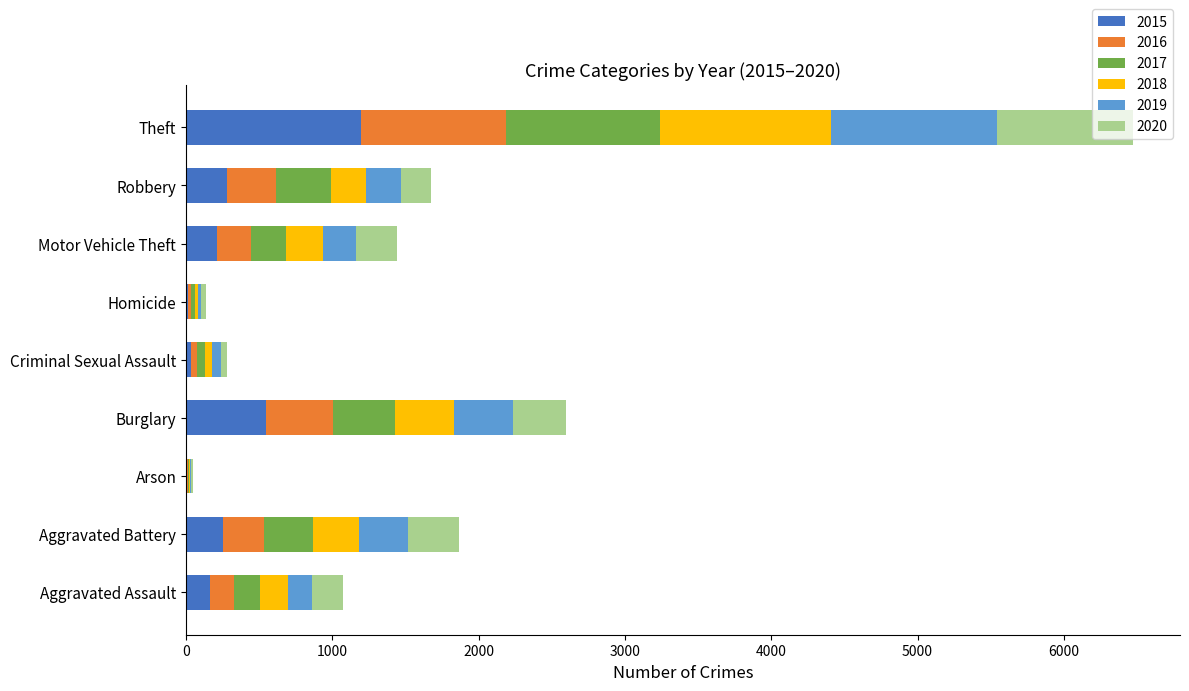

At which category is the sum across all series the highest?

Theft